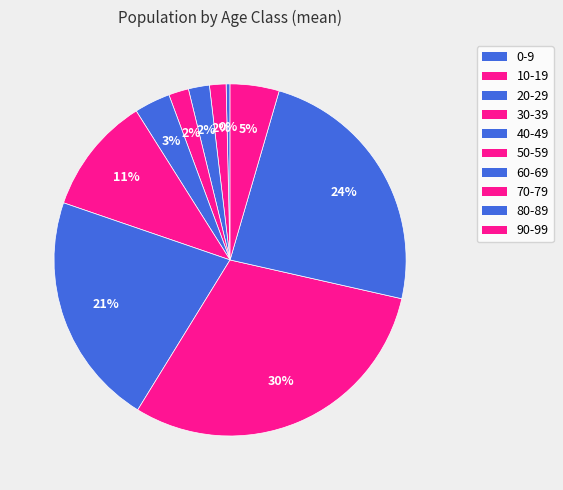

How many slices are in this pie chart?

10